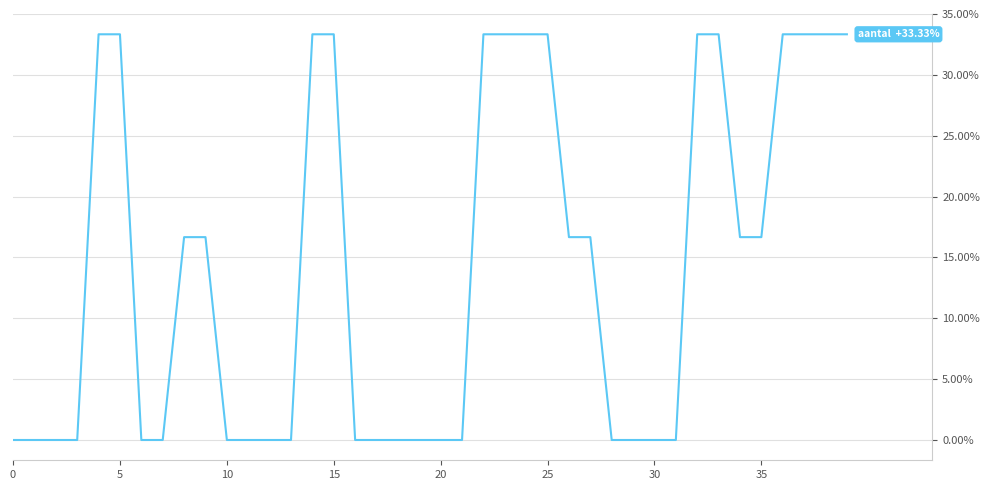

True or false: there are more than 2 points higher than both neighbors.

False